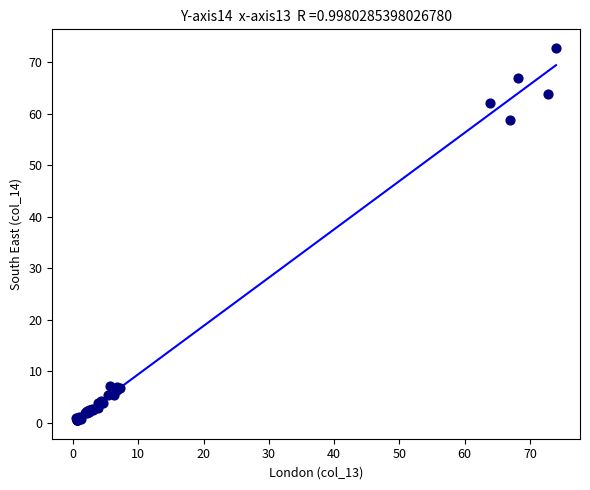

What Y value in the scatter plot is closest to 36?

58.8